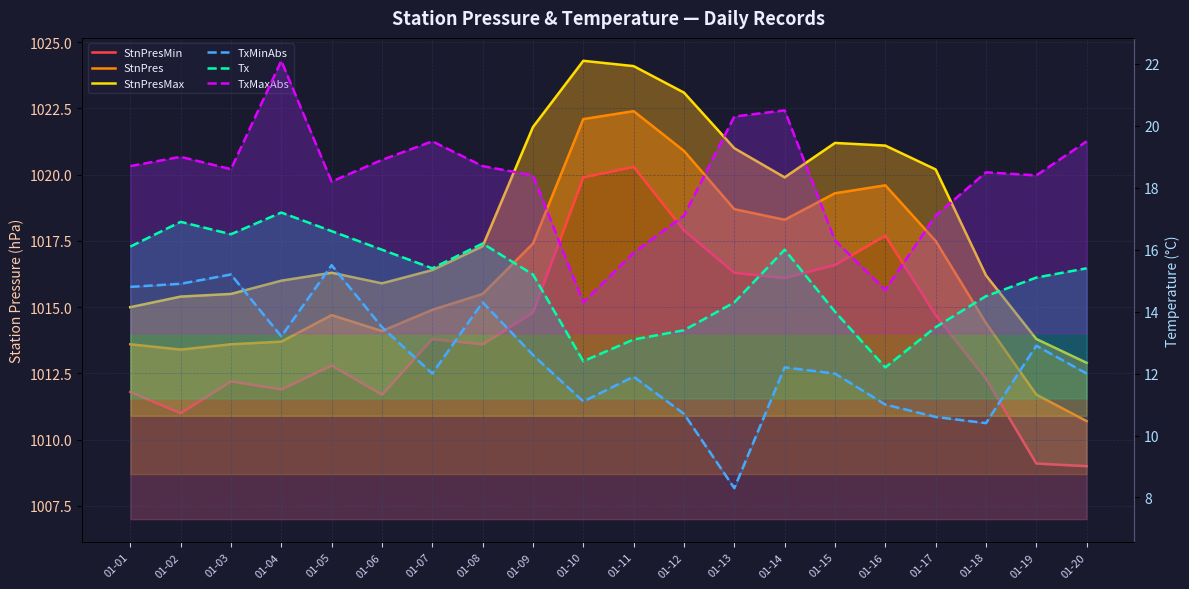

Reading left to right, list all the values displayed in this chart.

StnPresMin: 1011.8	1011.0	1012.2	1011.9	1012.8	1011.7	1013.8	1013.6	1014.8	1019.9	1020.3	1017.9	1016.3	1016.1	1016.6	1017.7	1014.7	1012.3	1009.1	1009.0
StnPres: 1013.6	1013.4	1013.6	1013.7	1014.7	1014.1	1014.9	1015.5	1017.4	1022.1	1022.4	1020.9	1018.7	1018.3	1019.3	1019.6	1017.5	1014.4	1011.7	1010.7
StnPresMax: 1015.0	1015.4	1015.5	1016.0	1016.3	1015.9	1016.4	1017.3	1021.8	1024.3	1024.1	1023.1	1021.0	1019.9	1021.2	1021.1	1020.2	1016.2	1013.8	1012.9
TxMinAbs: 14.8	14.9	15.2	13.2	15.5	13.5	12.0	14.3	12.6	11.1	11.9	10.7	8.3	12.2	12.0	11.0	10.6	10.4	12.9	12.0
Tx: 16.1	16.9	16.5	17.2	16.6	16.0	15.4	16.2	15.2	12.4	13.1	13.4	14.3	16.0	14.0	12.2	13.5	14.5	15.1	15.4
TxMaxAbs: 18.7	19.0	18.6	22.1	18.2	18.9	19.5	18.7	18.4	14.3	15.9	17.1	20.3	20.5	16.3	14.7	17.1	18.5	18.4	19.5